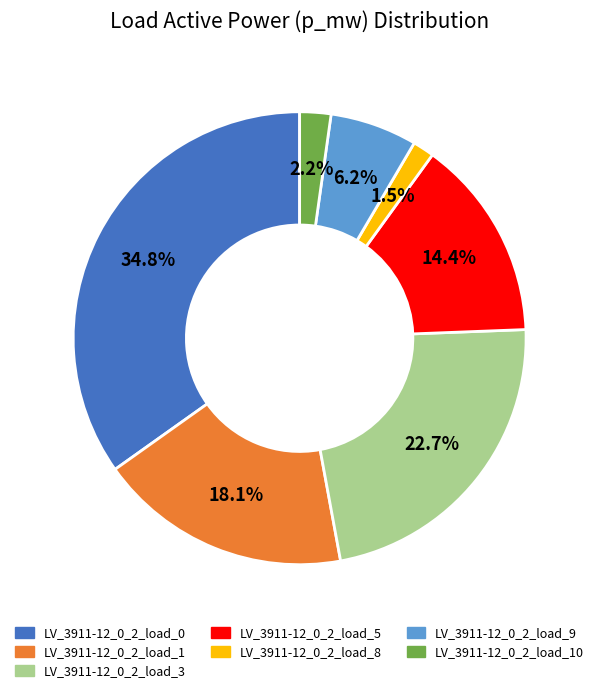

Is there any slice that represents more than half of the pie?

No